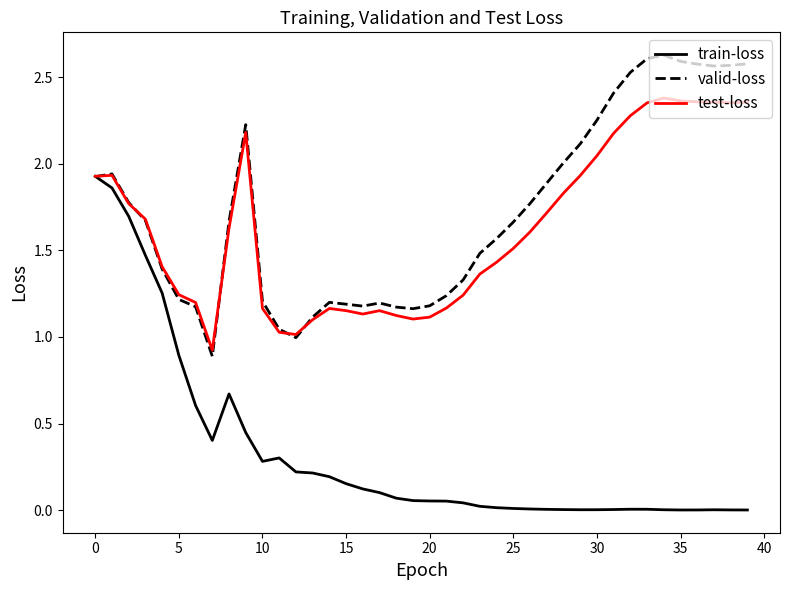

Is this an area chart (filled region under the line)?

No